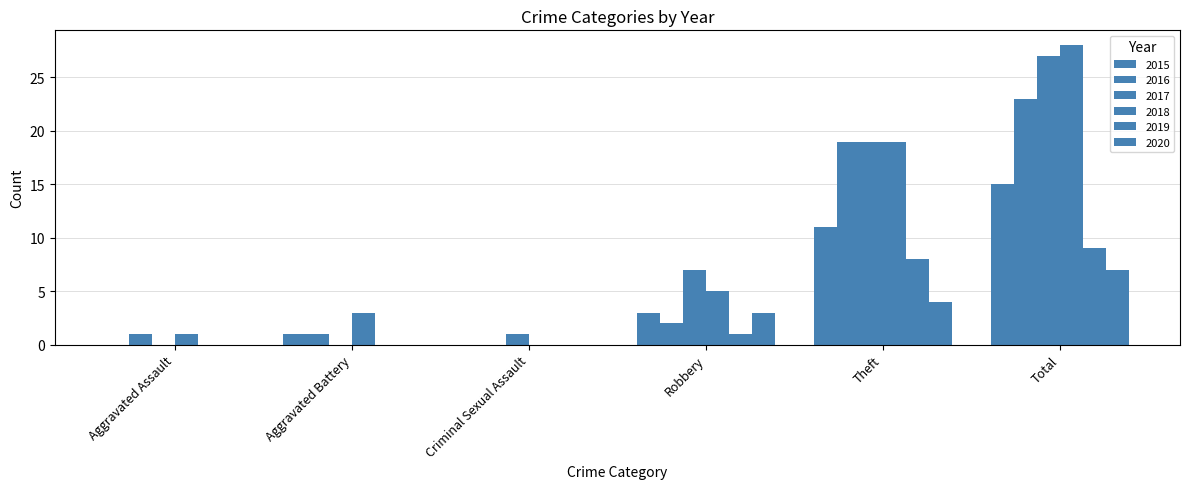

How many series are shown in this chart?

6